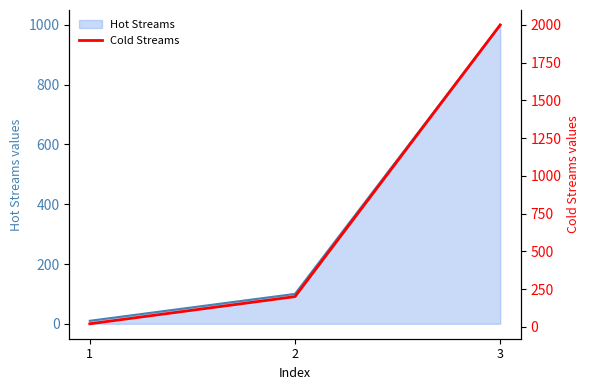

What is the highest value of the Hot Streams series?

1000